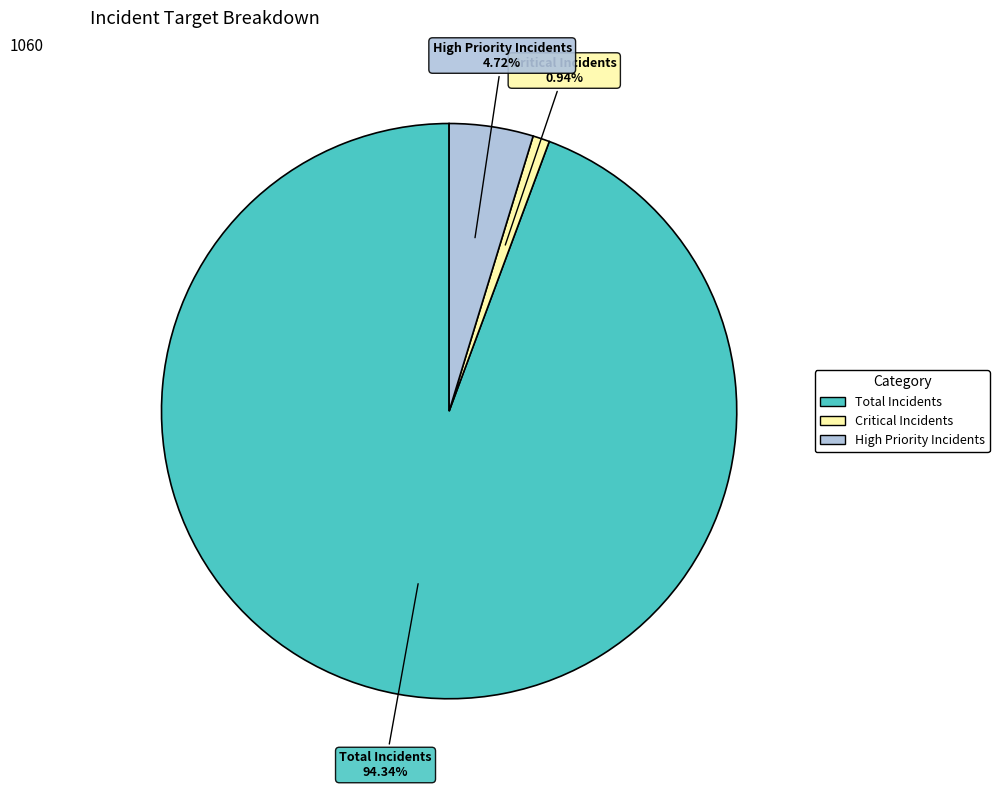

Which category has the smallest portion of the pie?

Critical Incidents